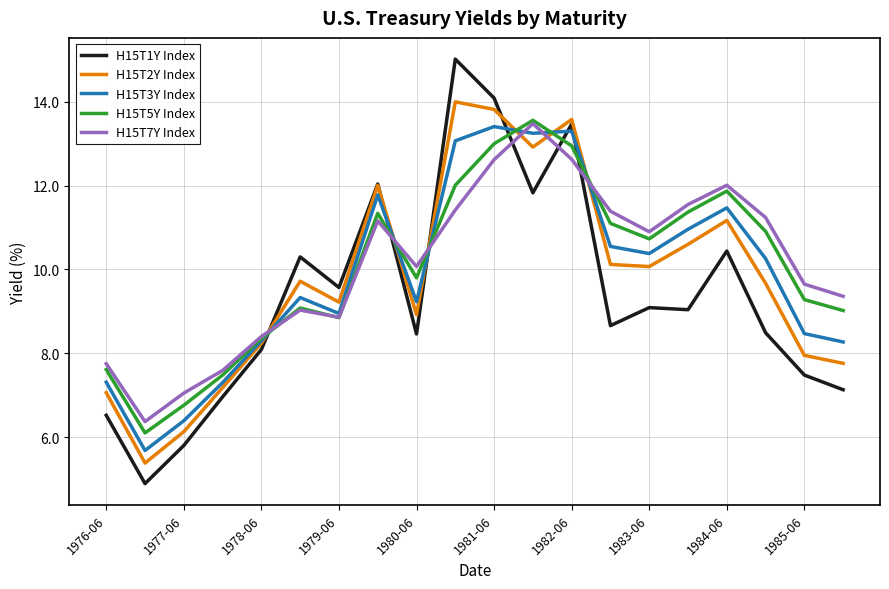

True or false: H15T1Y Index and H15T5Y Index cross at least once.

True